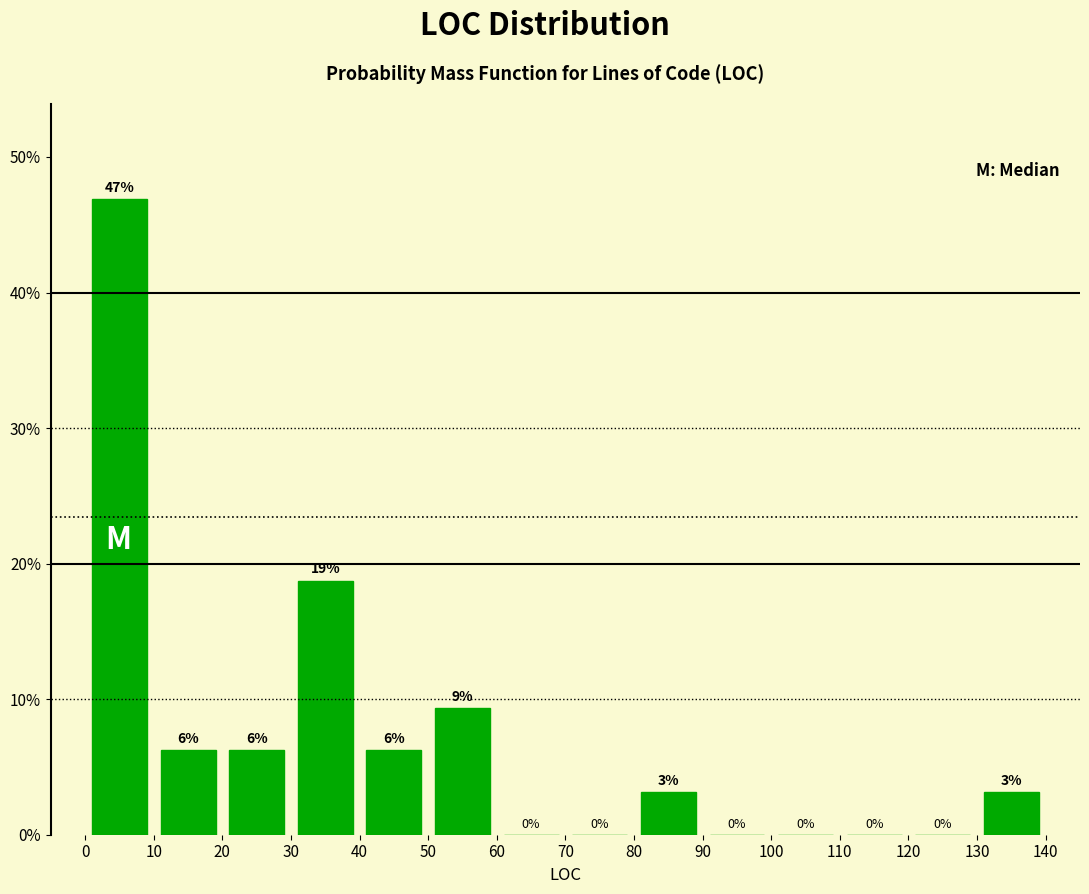

Over which range of the x-axis is the bar tallest?

0 to 10